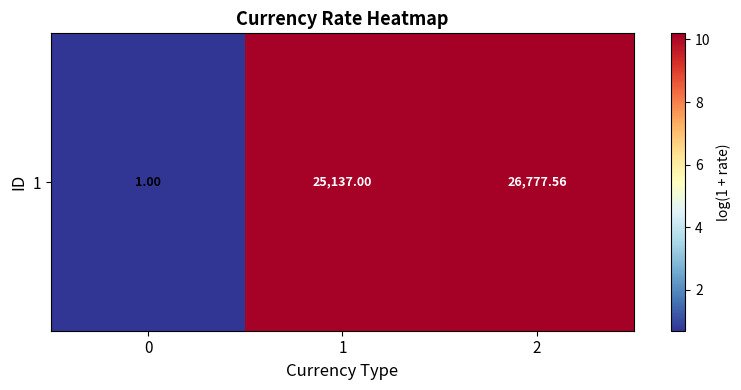

How many values exceed 10?

2